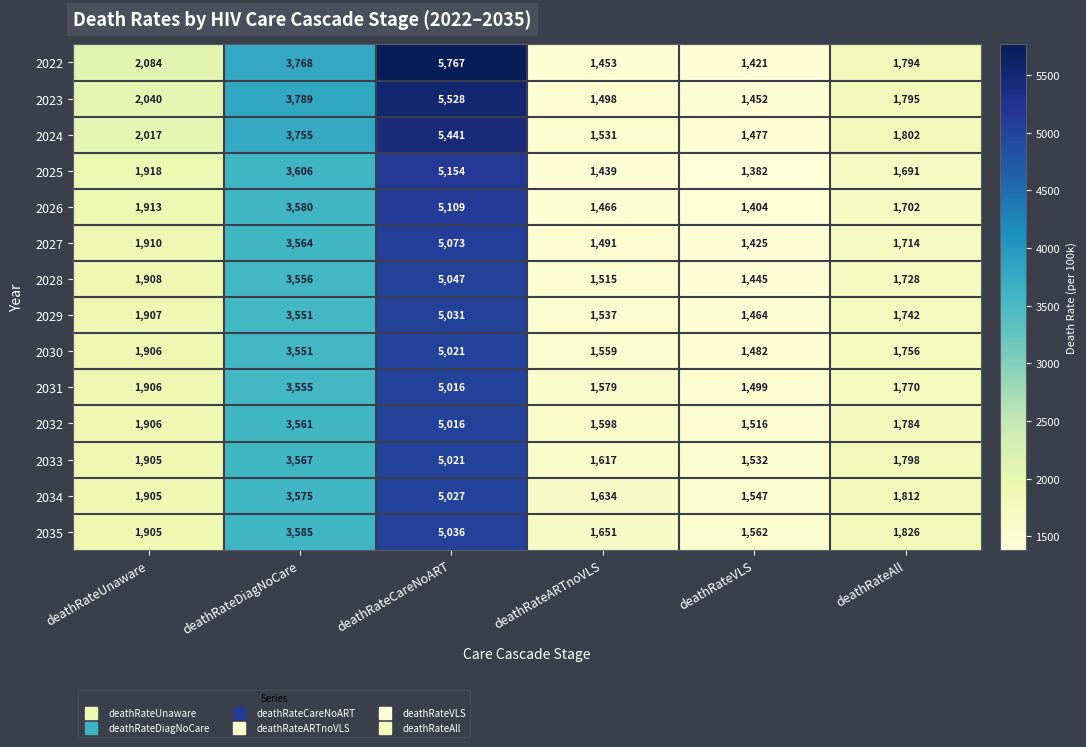

What is the smallest value displayed?

1382